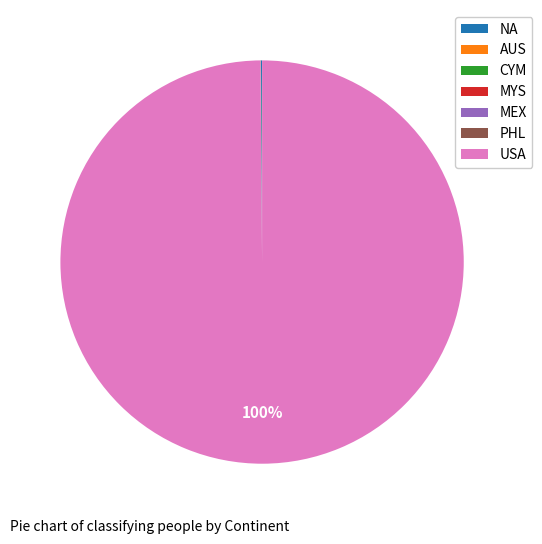

To the nearest percent, what is the difference between the largest and smallest slice percentages?

100%